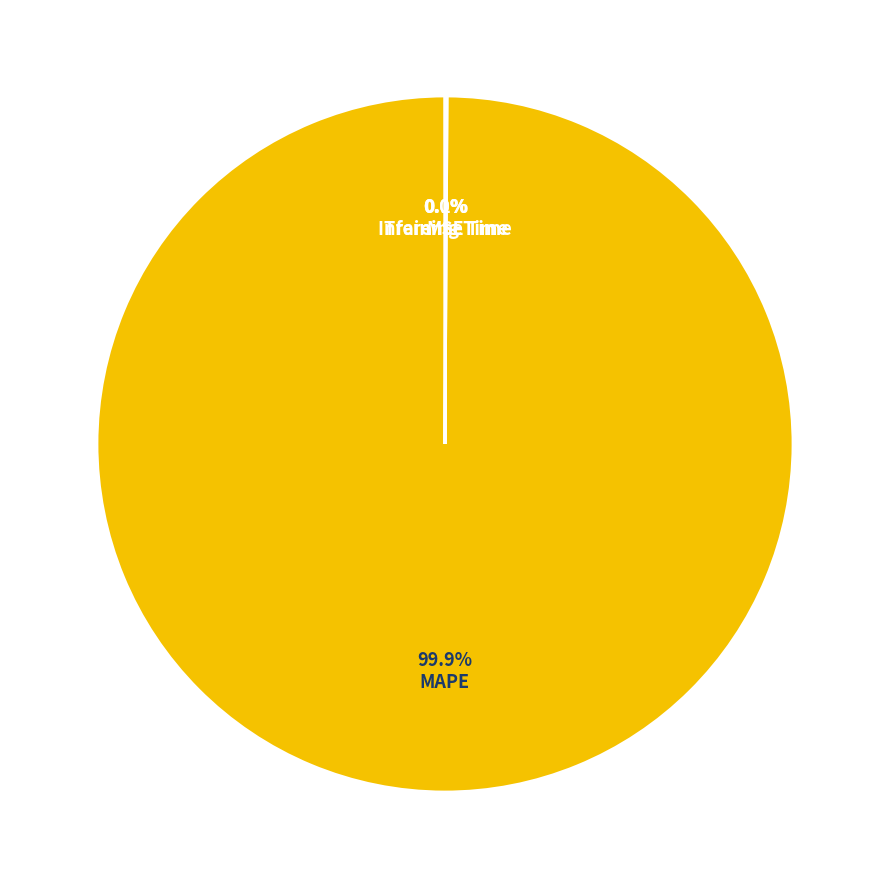

Does any single category account for the majority?

Yes